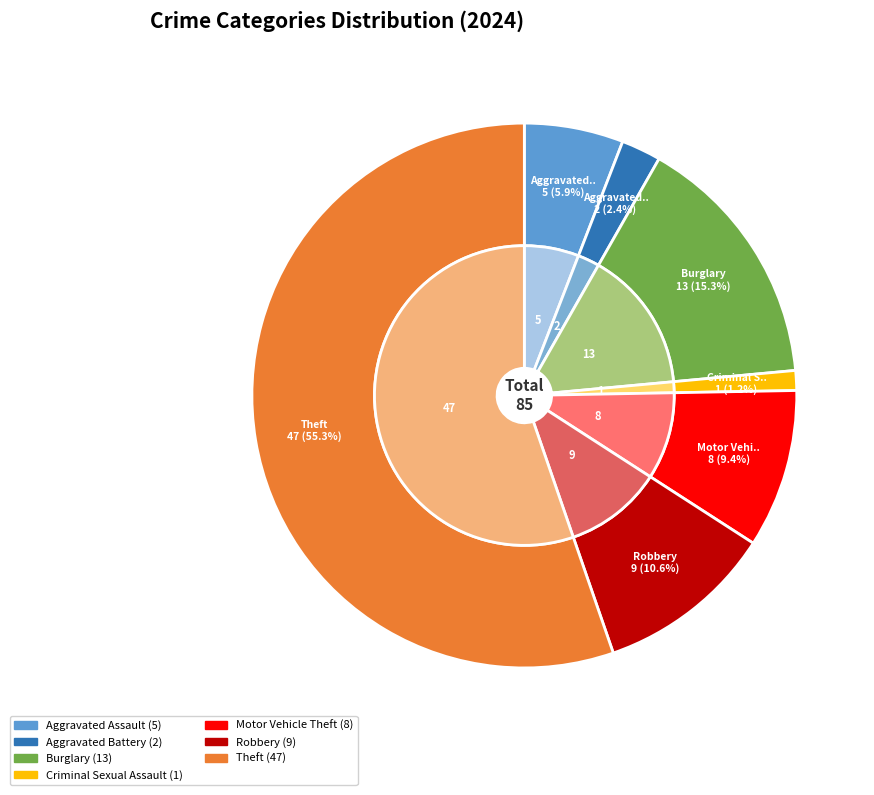

Is Theft the majority of the pie?

Yes